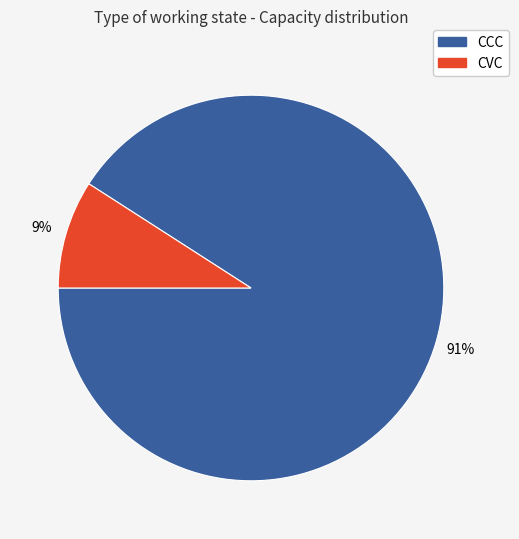

How many slices are in this pie chart?

2